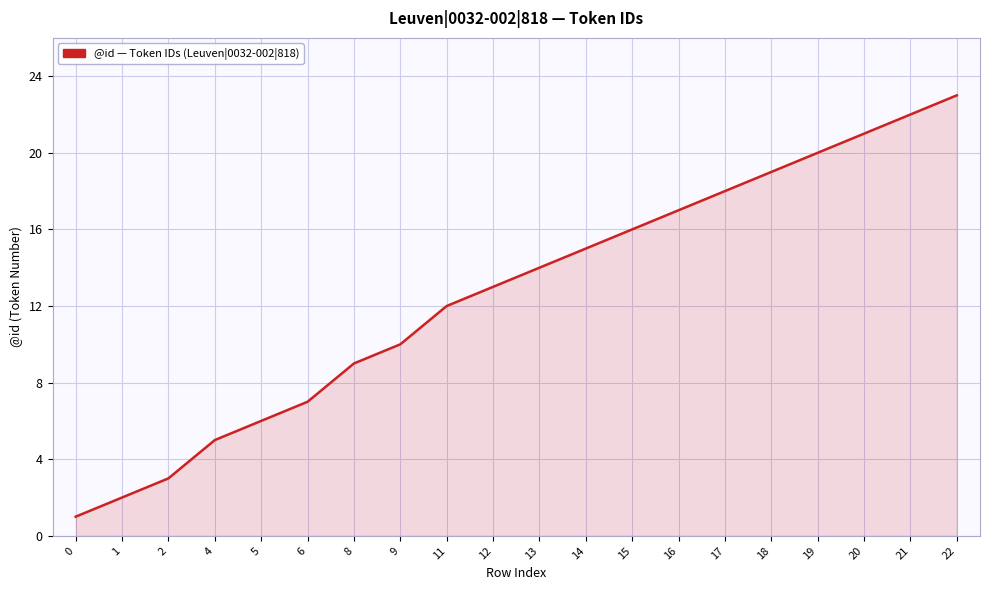

Is it true that the value at 4 is 5?

True